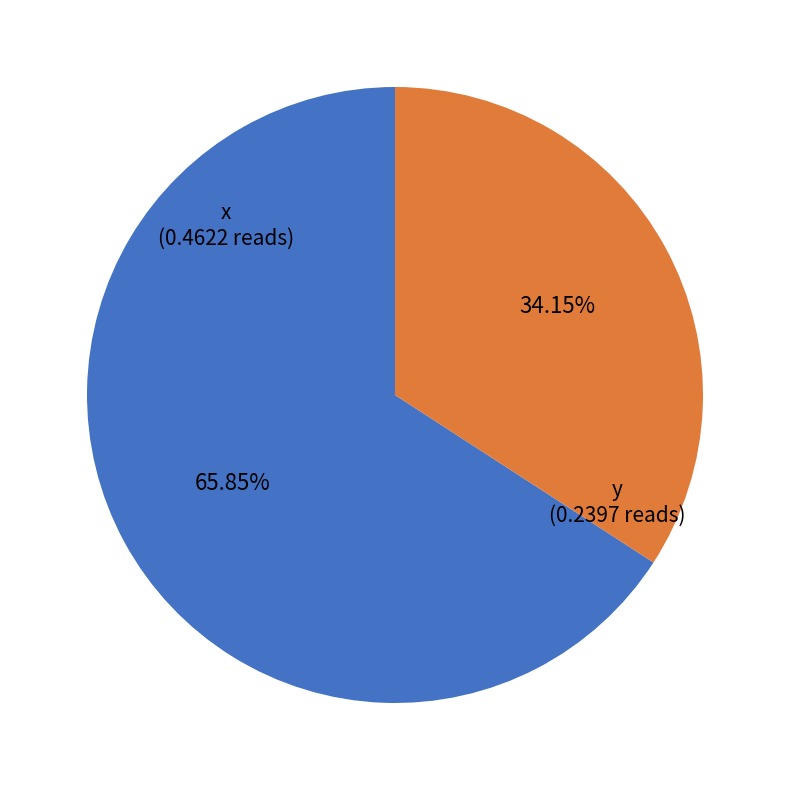

How many slices are in this pie chart?

2